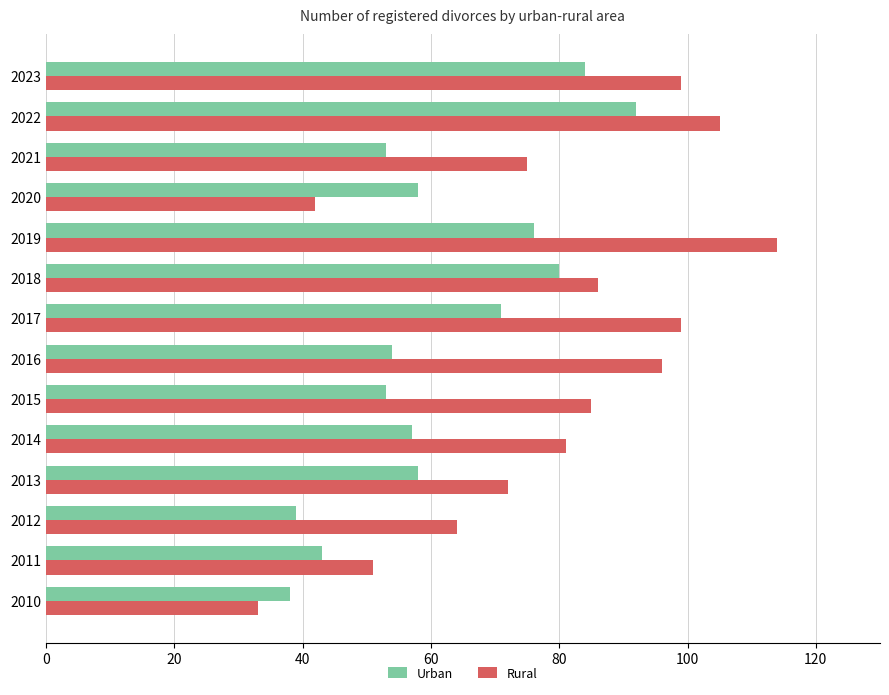

Which series has the largest total across all categories?

Rural